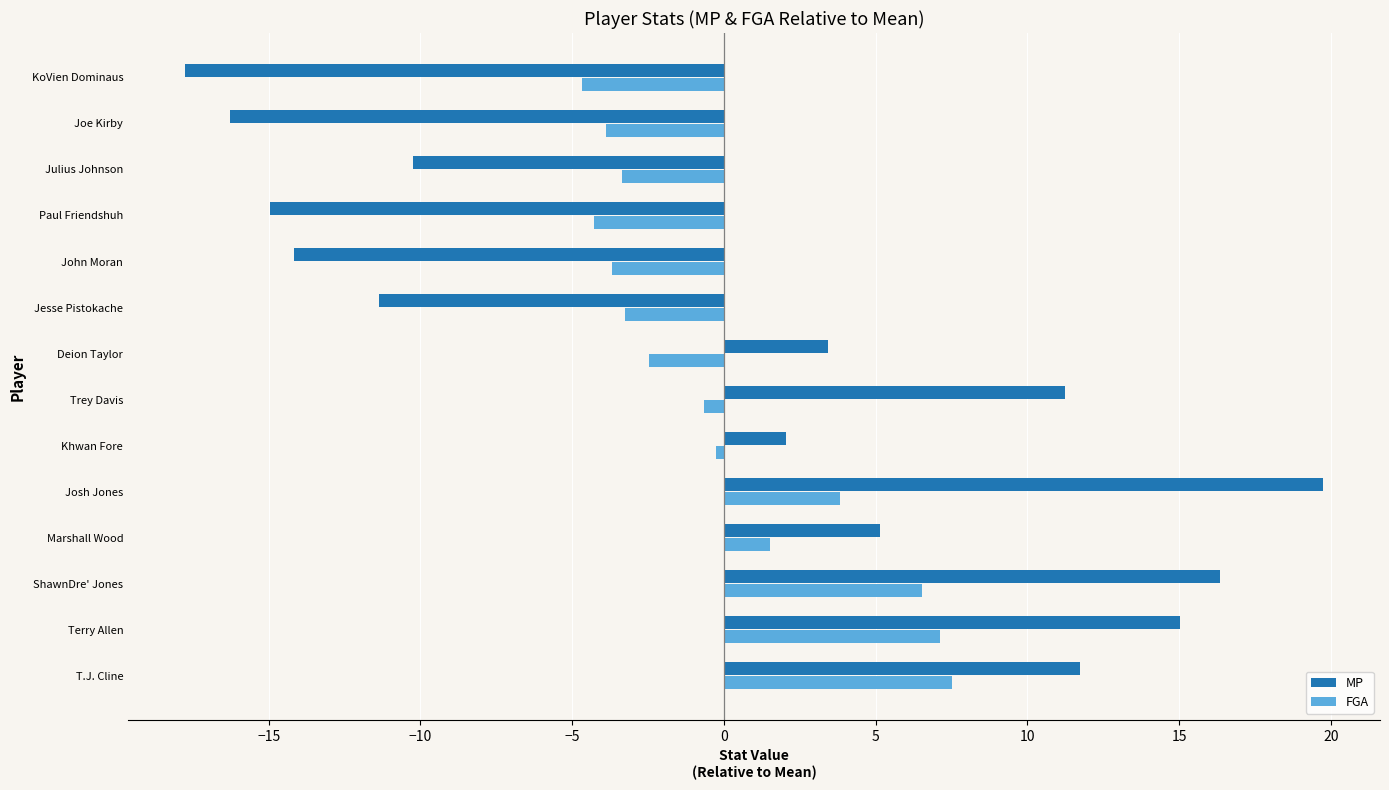

True or false: FGA has a value of -3.4 at Julius Johnson.

True